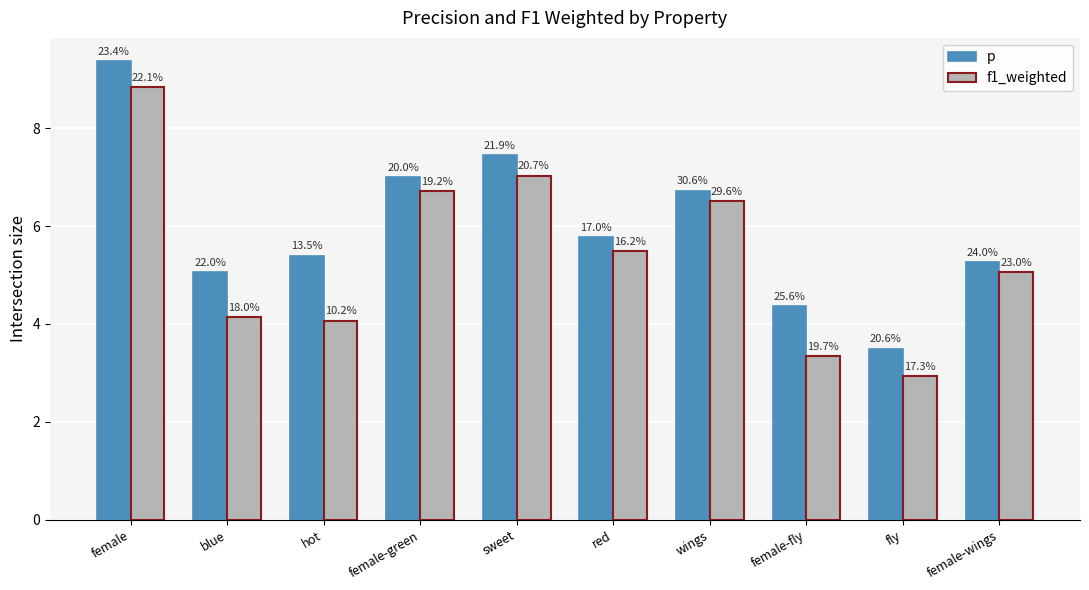

Reading right to left, what are all the values shown in this chart?

p: female-wings=5.3	fly=3.5	female-fly=4.4	wings=6.7	red=5.8	sweet=7.4	female-green=7.0	hot=5.4	blue=5.1	female=9.4
f1_weighted: female-wings=5.1	fly=2.9	female-fly=3.3	wings=6.5	red=5.5	sweet=7.0	female-green=6.7	hot=4.1	blue=4.1	female=8.8